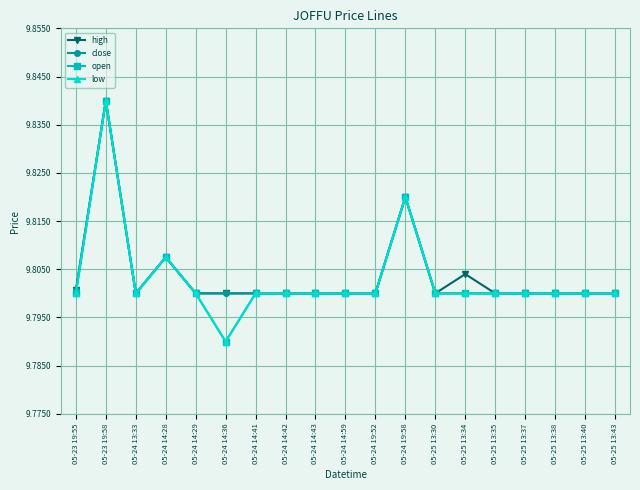

At which category does the chart reach its minimum across all series?

05-24 14:36